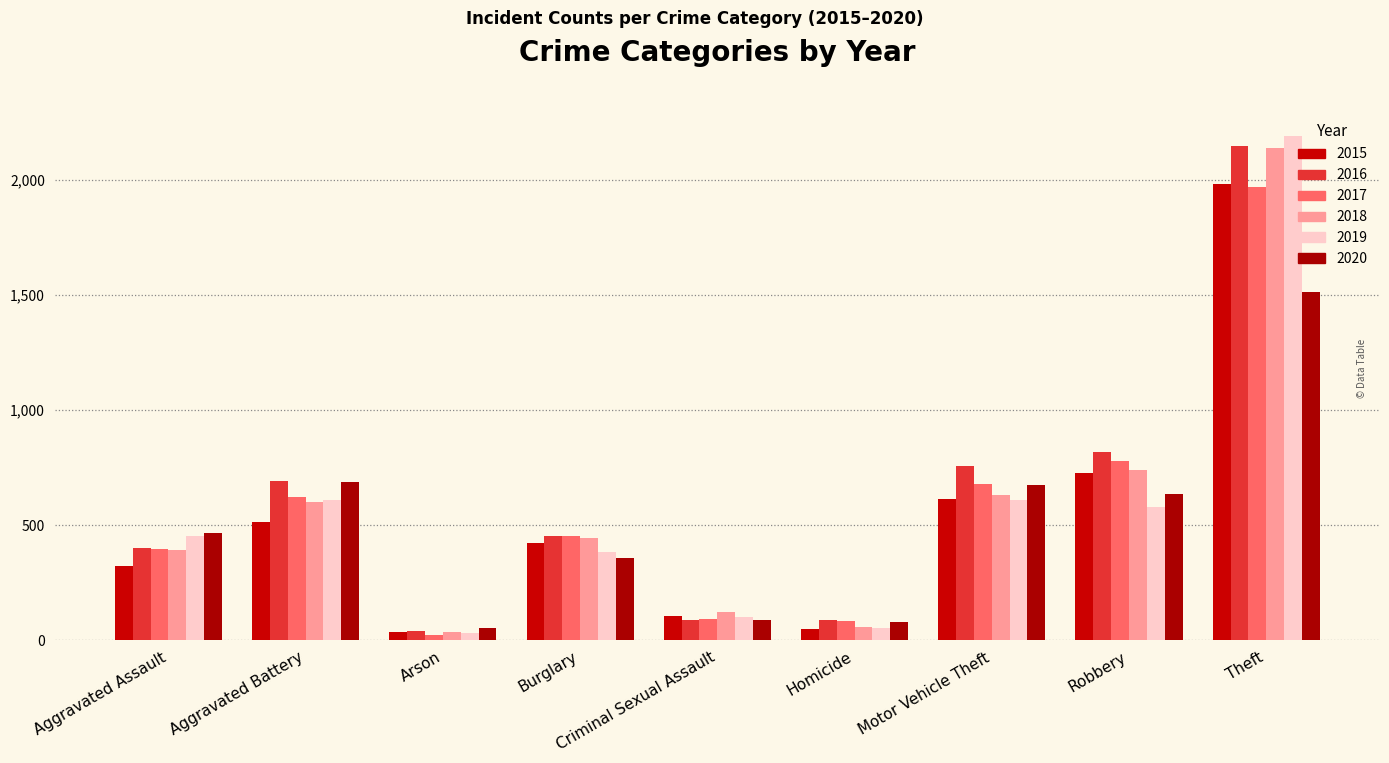

At which category is the sum across all series the highest?

Theft